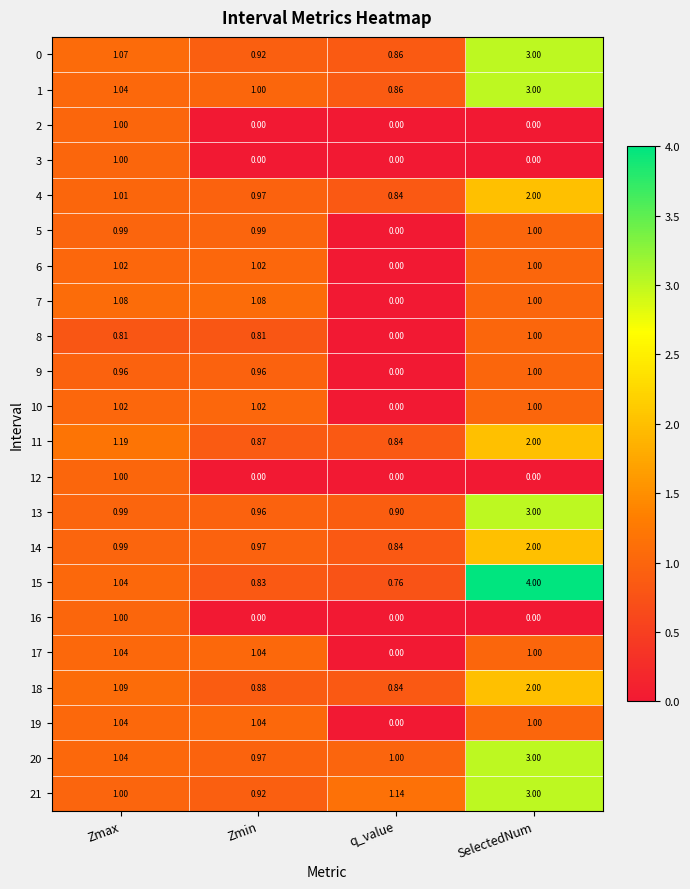

At which category does the chart reach its peak across all series?

SelectedNum